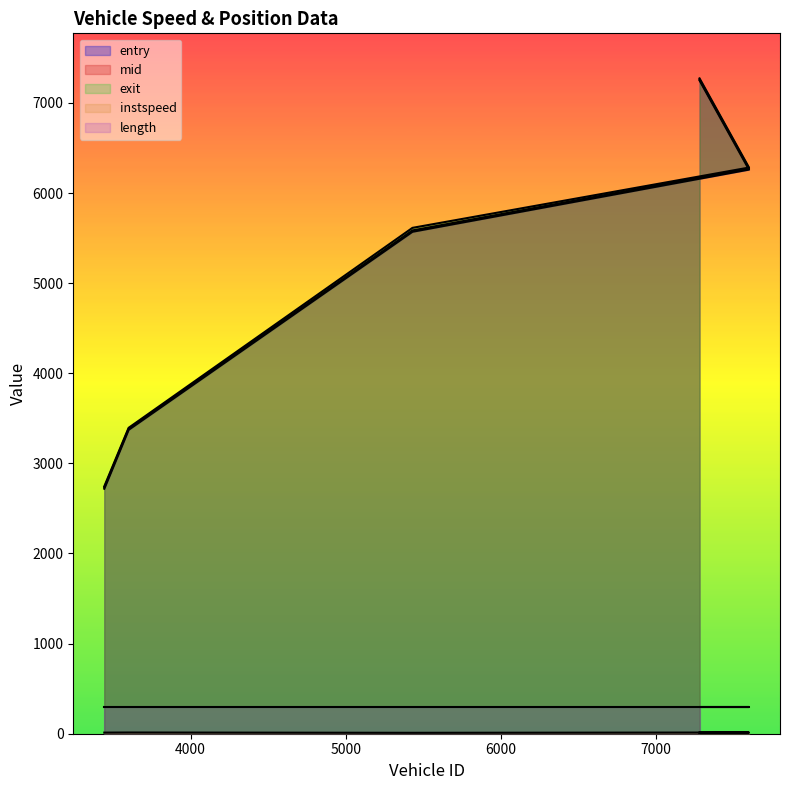

What is the highest value of the exit series?

7272.0